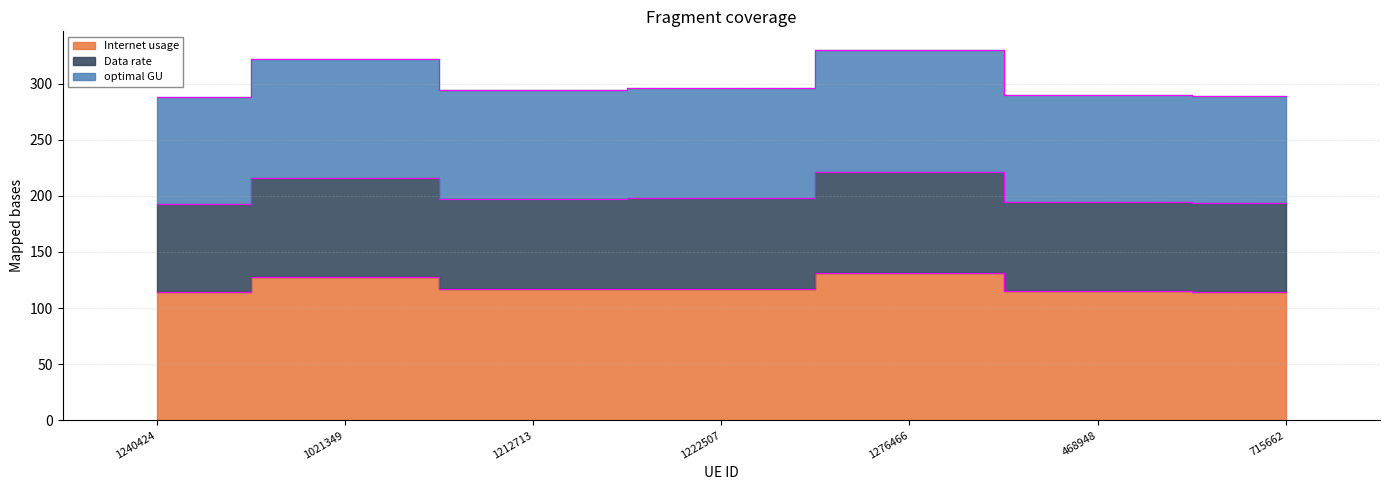

What is the approximate value of Data rate at 1212713?

197.5